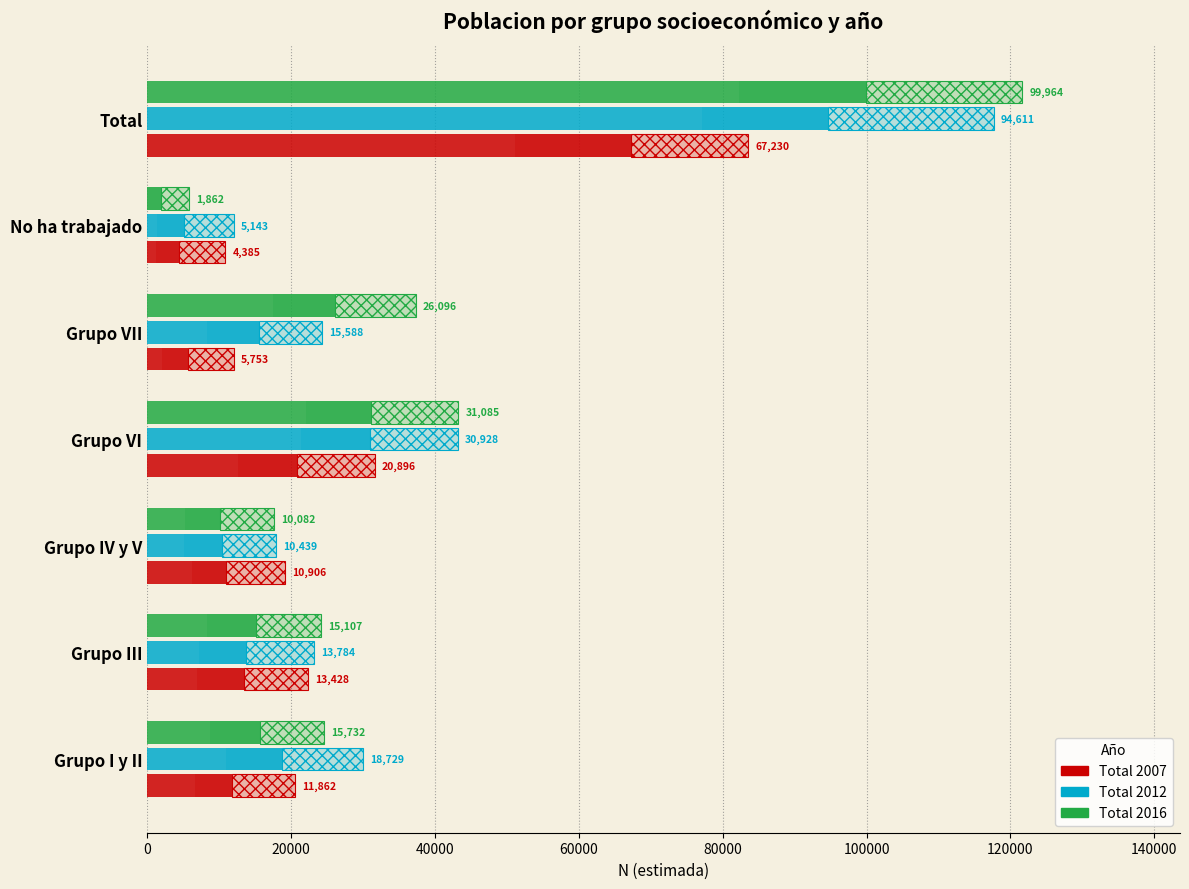

The Total 2016 series shows 390 at No ha trabajado. True or false?

False